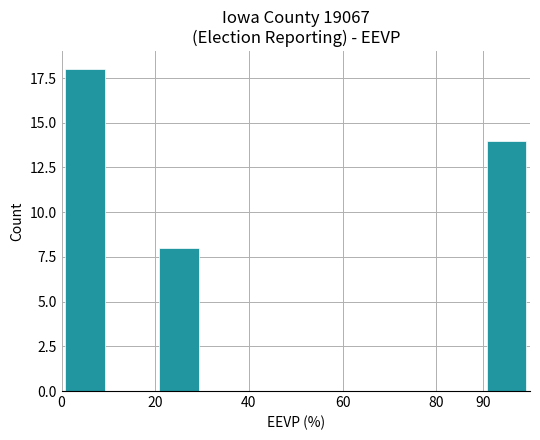

What is the sum of all values?

40